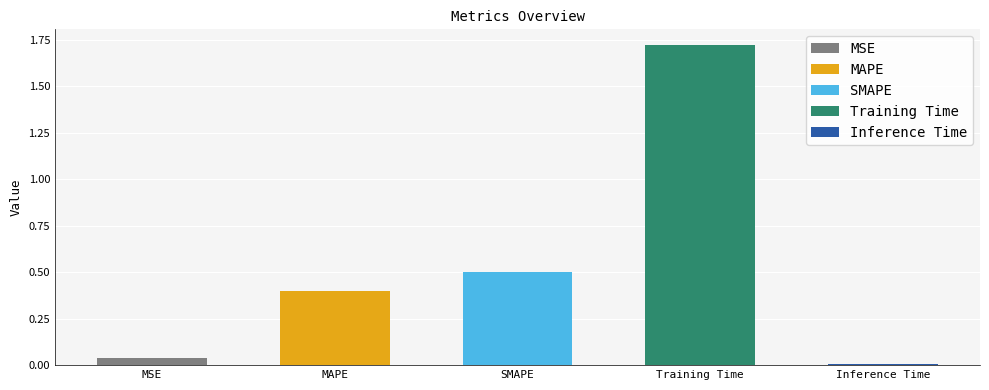

Reading right to left, extract all data points from this chart.

Inference Time=0.0	Training Time=1.7	SMAPE=0.5	MAPE=0.4	MSE=0.0